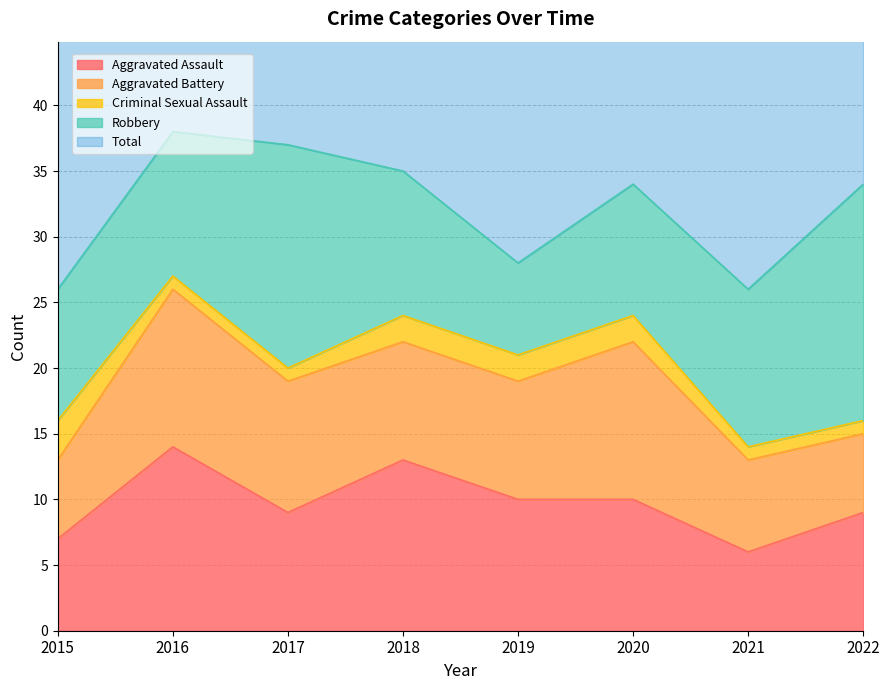

What is the value of the Aggravated Battery point at the 4th from the left?

9